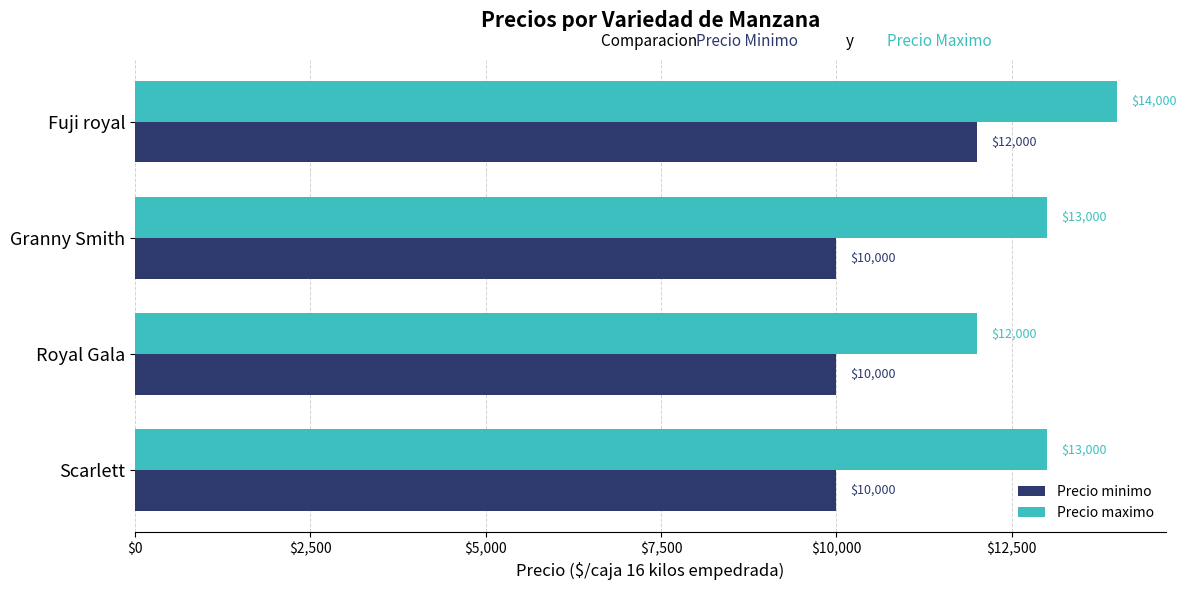

What is the spread (max minus min) of values at Scarlett?

3000